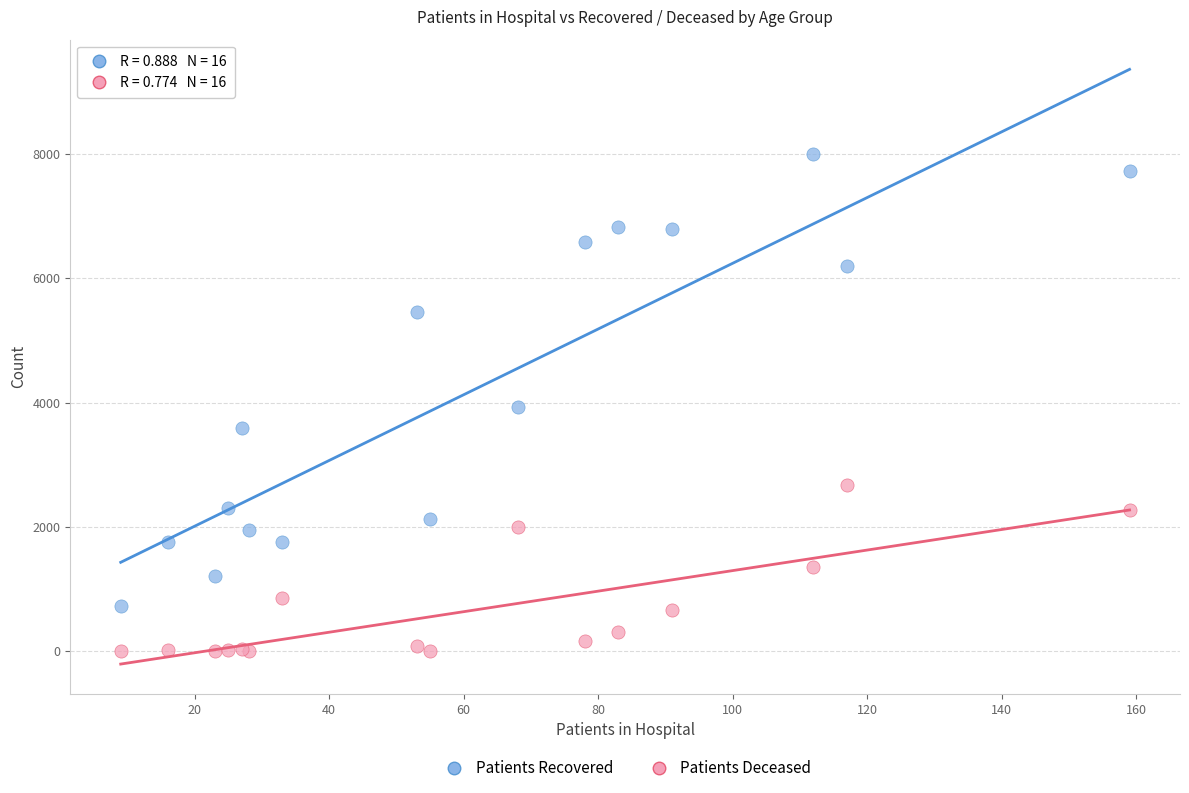

Which series reaches the minimum Y coordinate?

Patients Deceased